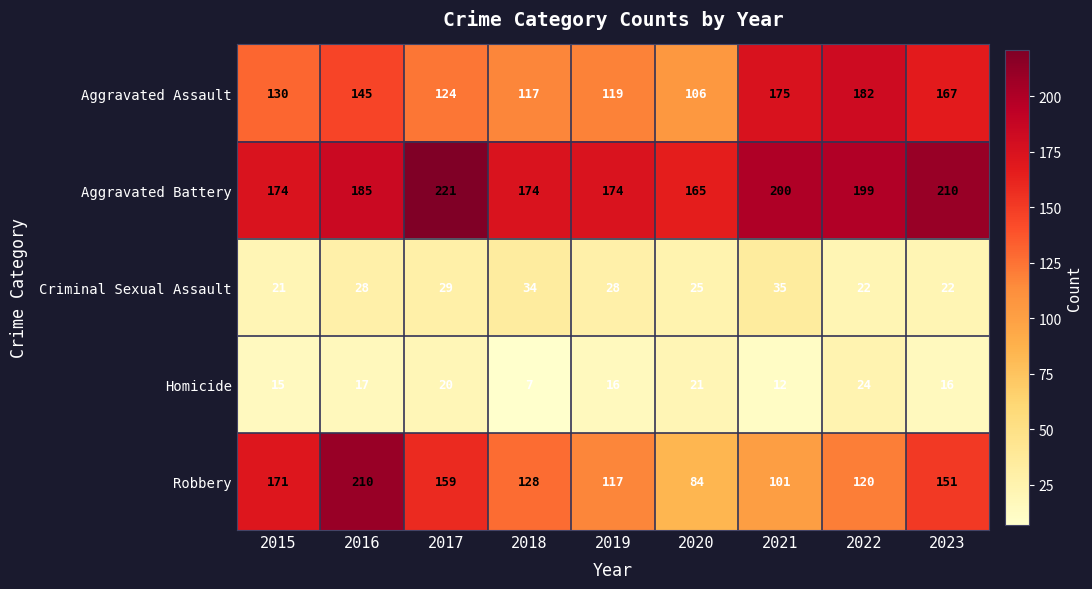

What is the approximate value of Homicide at 2021, to the nearest 5?

10